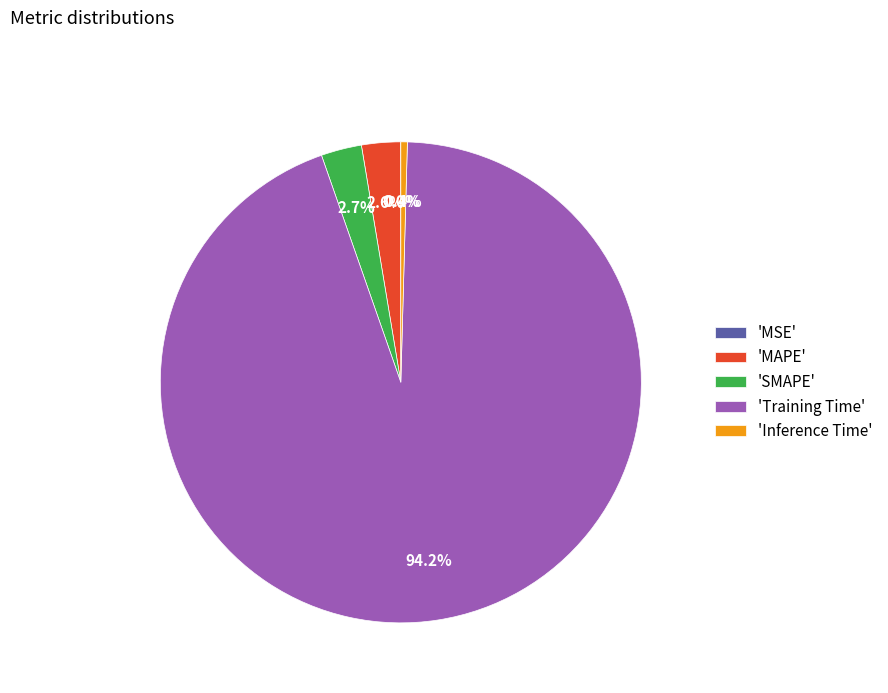

What is the largest slice in the pie chart?

'Training Time'